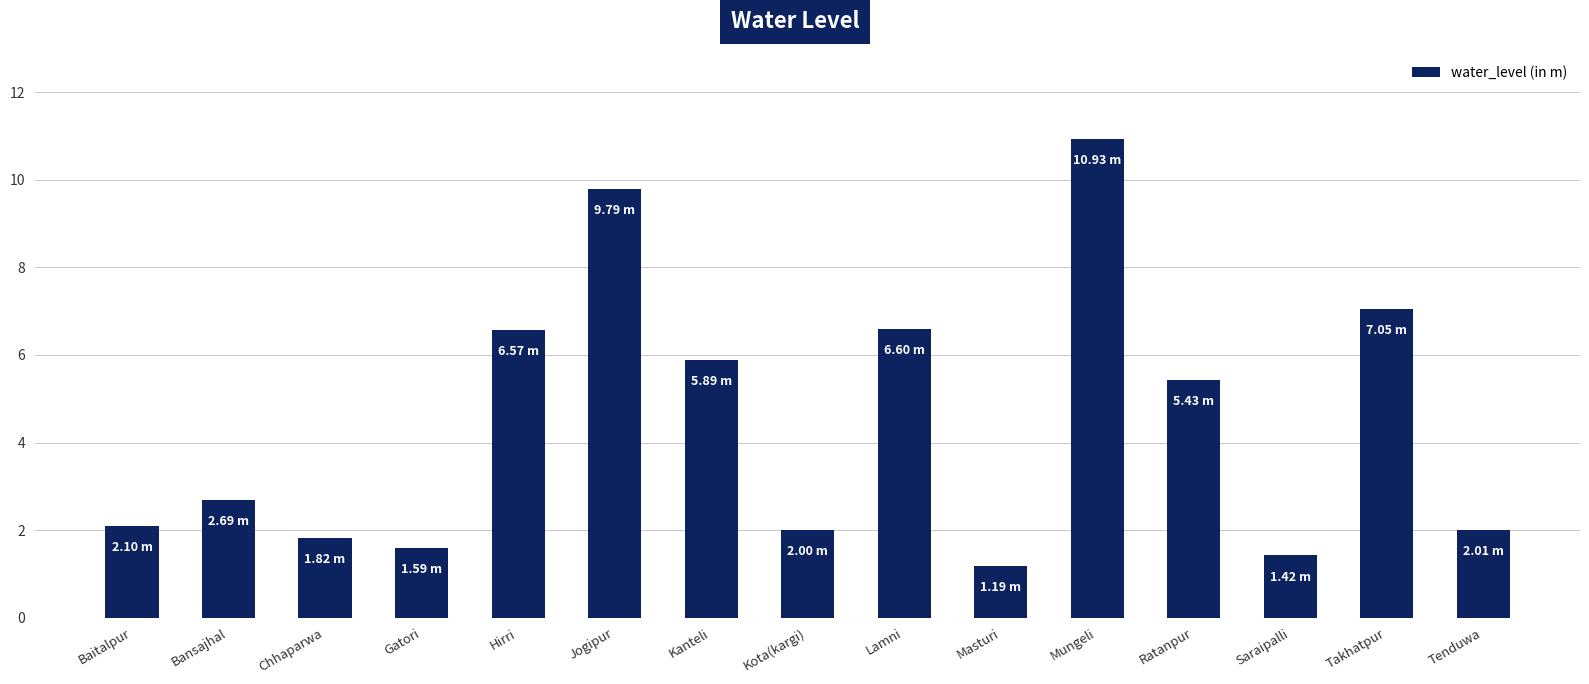

Which label corresponds to the largest value in the chart?

Mungeli